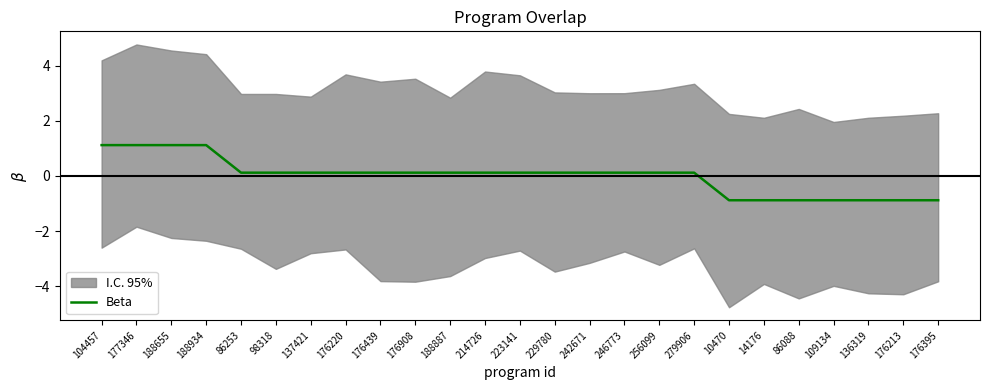

Rank the categories by value from highest to lowest.

104457, 177346, 188655, 188934, 86253, 98318, 137421, 176220, 176439, 176908, 188887, 214726, 223141, 229780, 242671, 246773, 256099, 279906, 10470, 14176, 86088, 109134, 136319, 176213, 176395